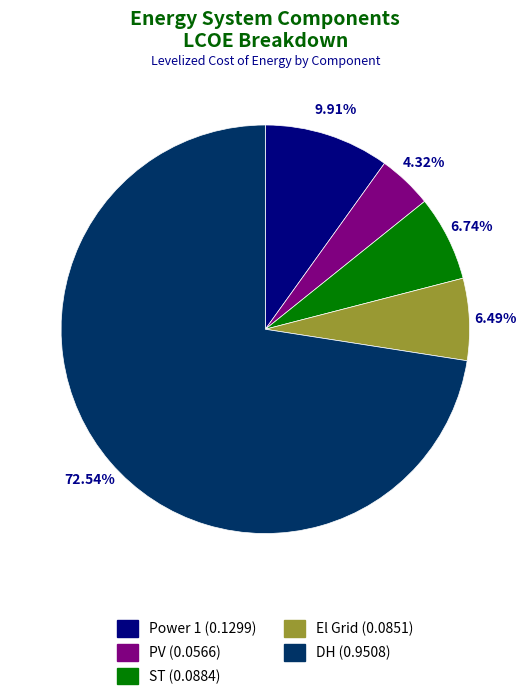

Combined, do PV and Power 1 account for over 50%?

No